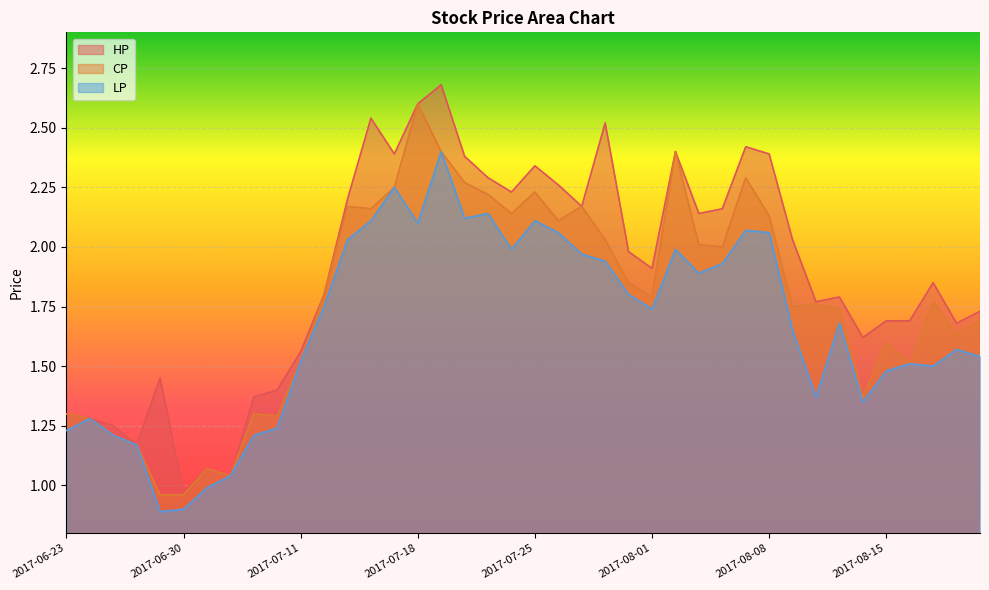

Does the chart display data point markers on the line(s)?

No